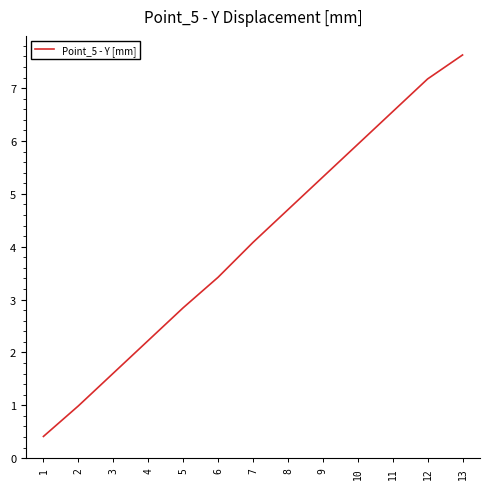

List the labels in order of value, smallest first.

1, 2, 3, 4, 5, 6, 7, 8, 9, 10, 11, 12, 13